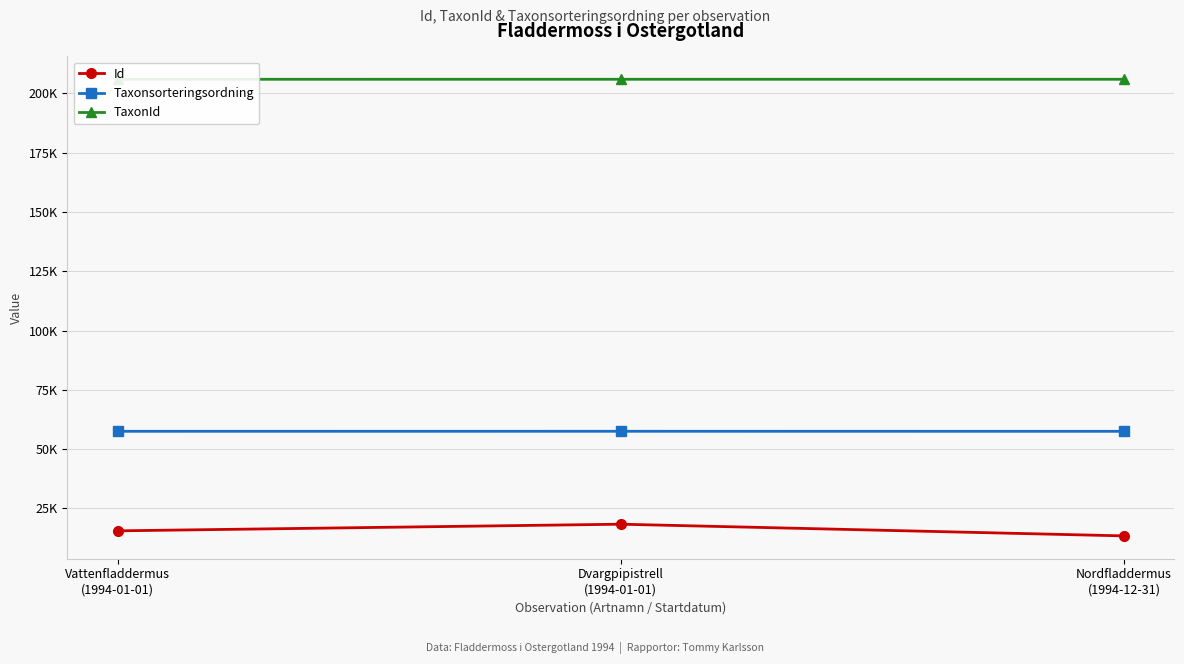

The value of TaxonId at Vattenfladdermus
(1994-01-01) is 85684. True or false?

False